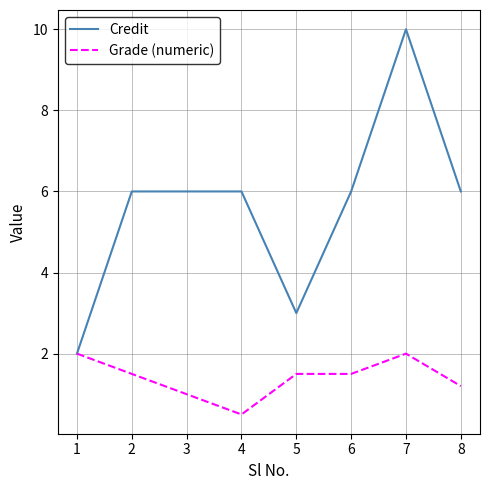

What is the difference between the maximum and minimum values in the Credit series?

8.0